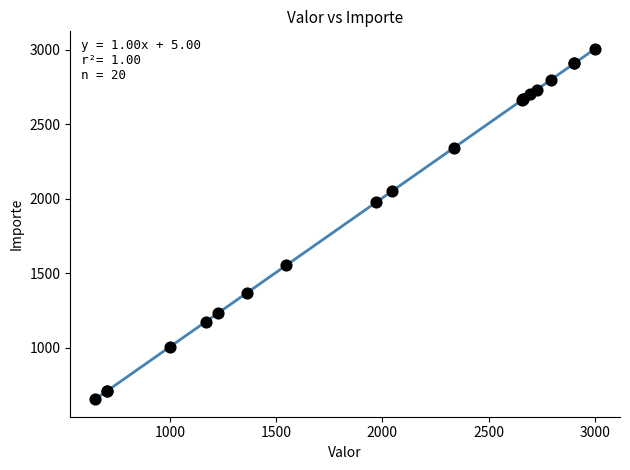

What Y value in the scatter plot is closest to 1829?

1976.2